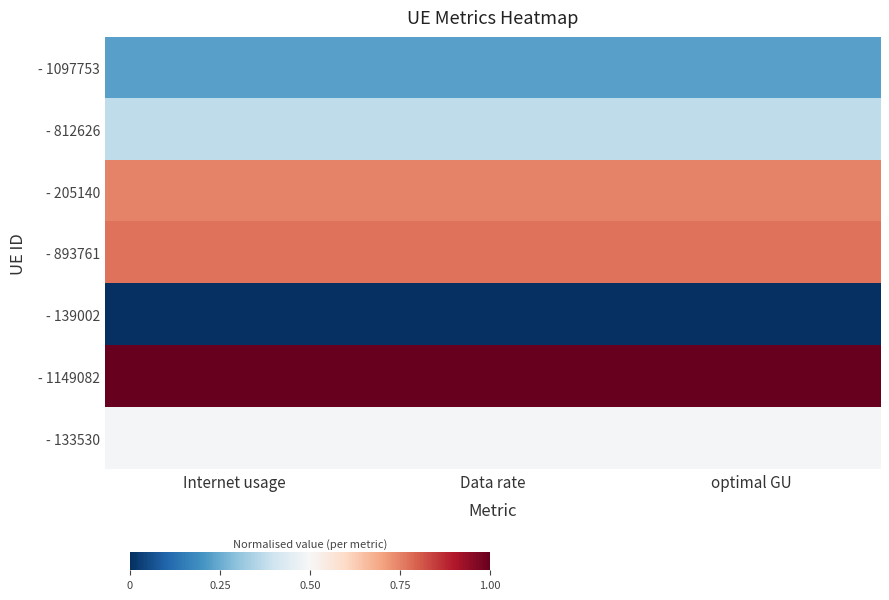

Between Data rate and optimal GU, which is larger?

Data rate